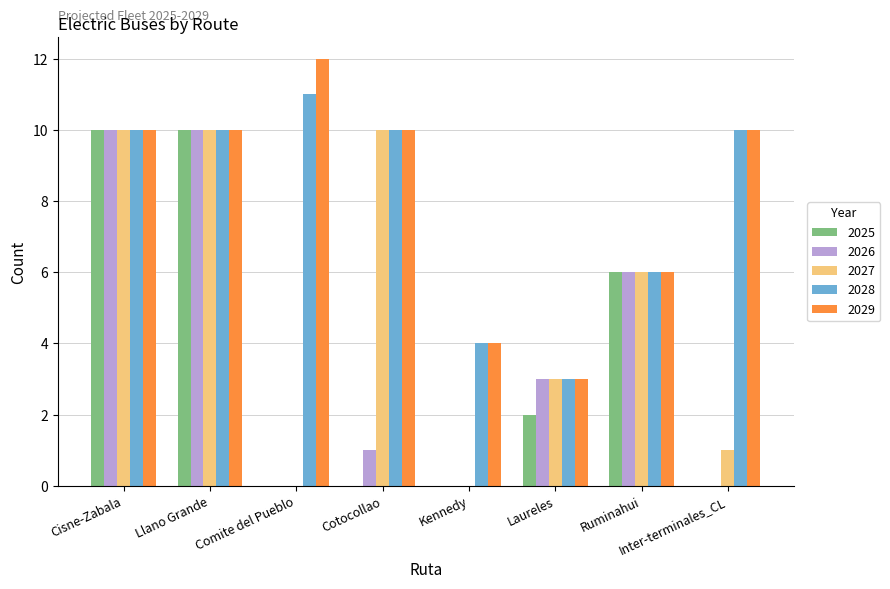

What is the maximum value for 2028?

11